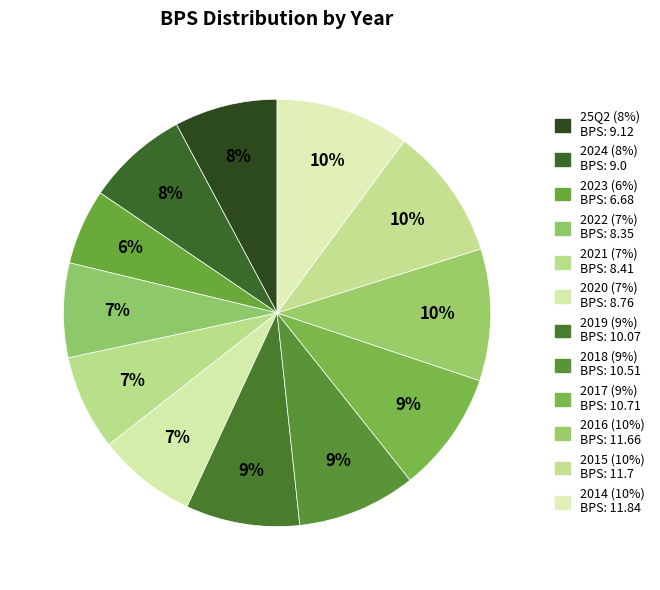

Count the number of slices in the pie.

12